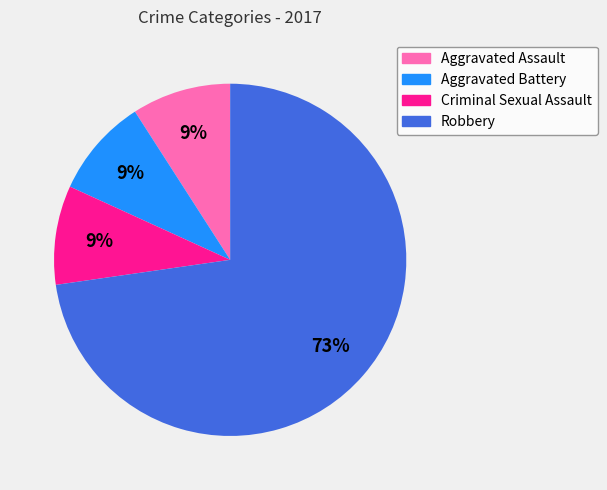

The Aggravated Battery slice represents 21% of the pie. True or false?

False